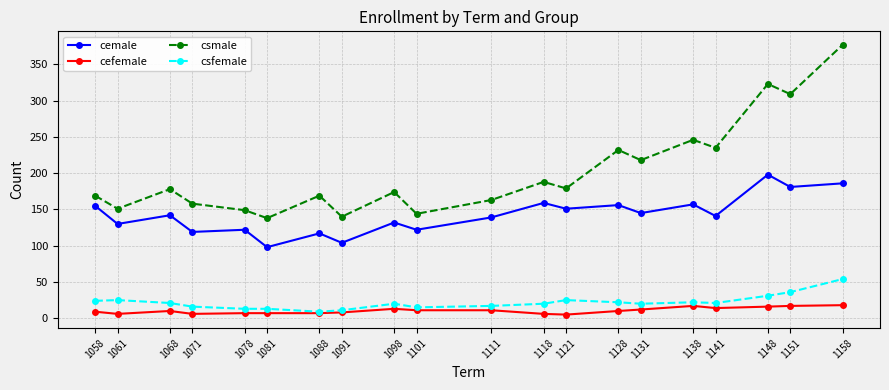

Which series has the widest spread of values?

csmale